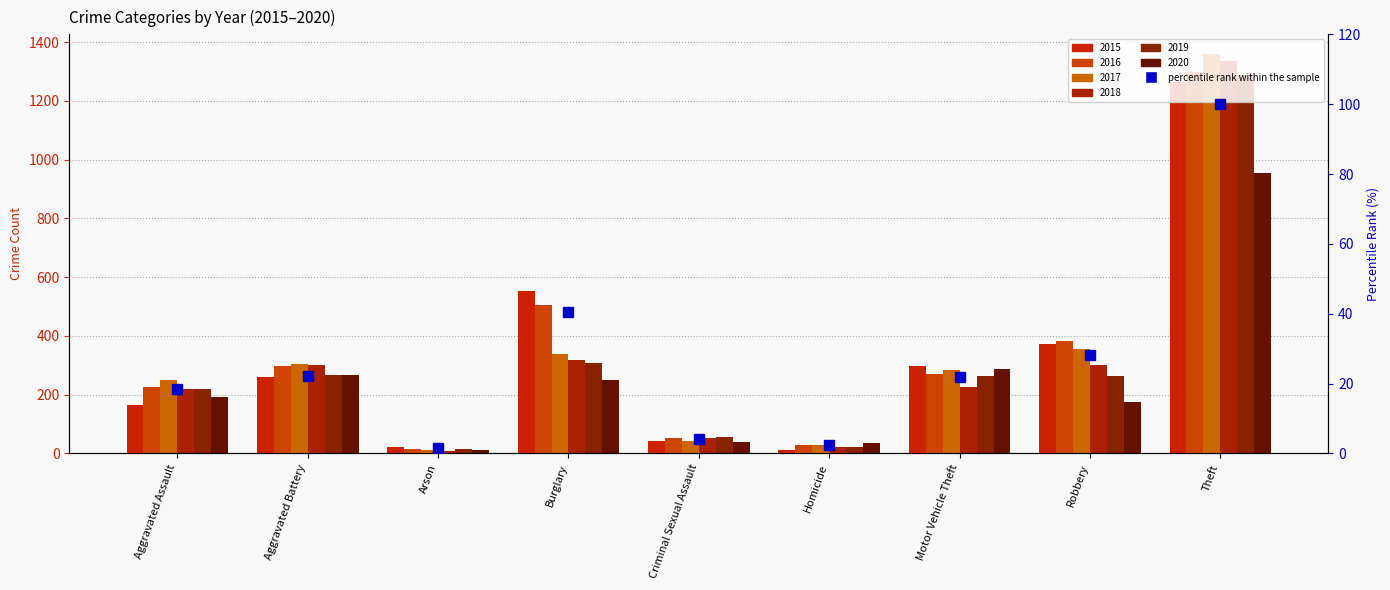

What position from the left is Aggravated Assault?

1